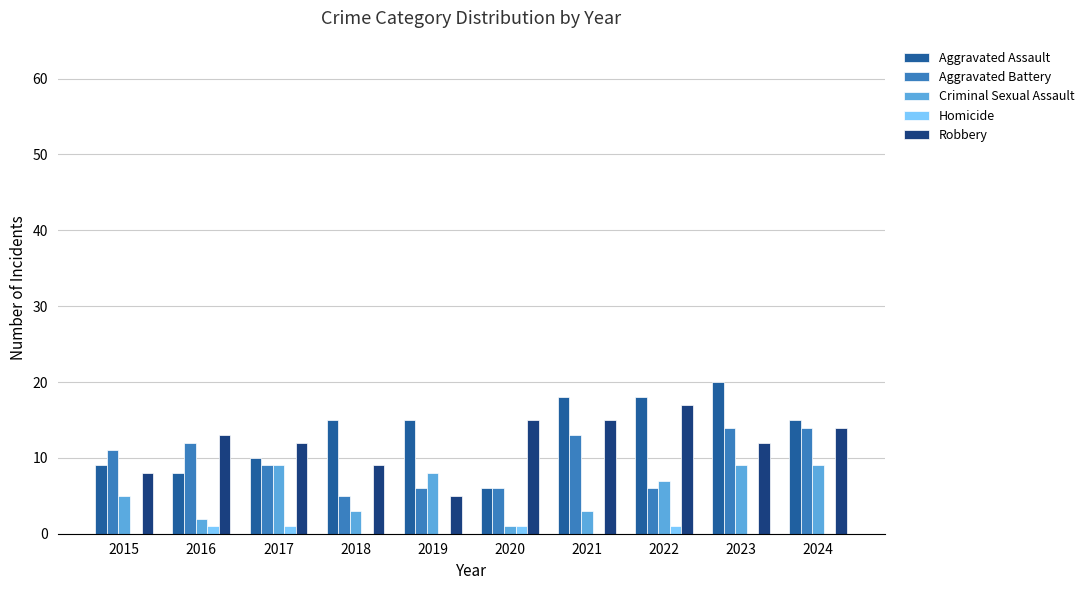

True or false: Robbery has a value of 13 at 2018.

False